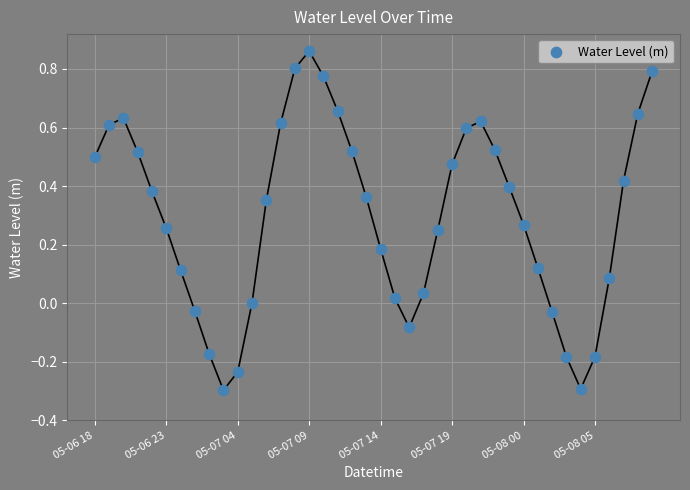

What is the range of Y values (max minus min)?

1.2